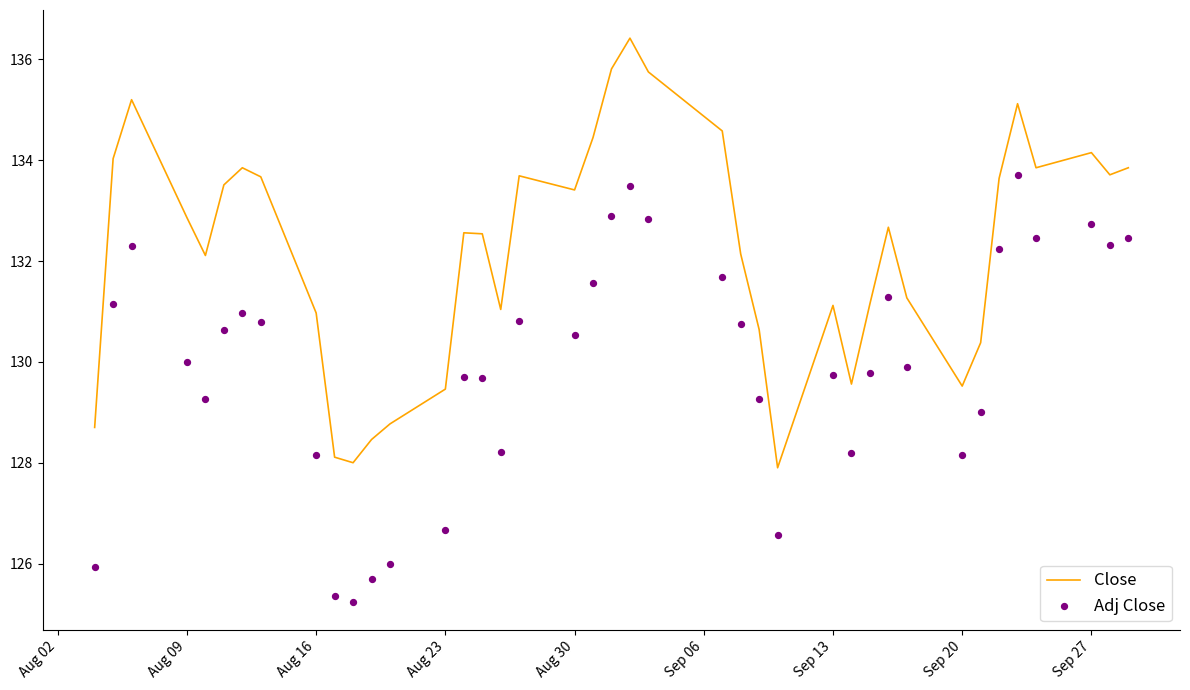

What is the maximum value for Close?

136.4